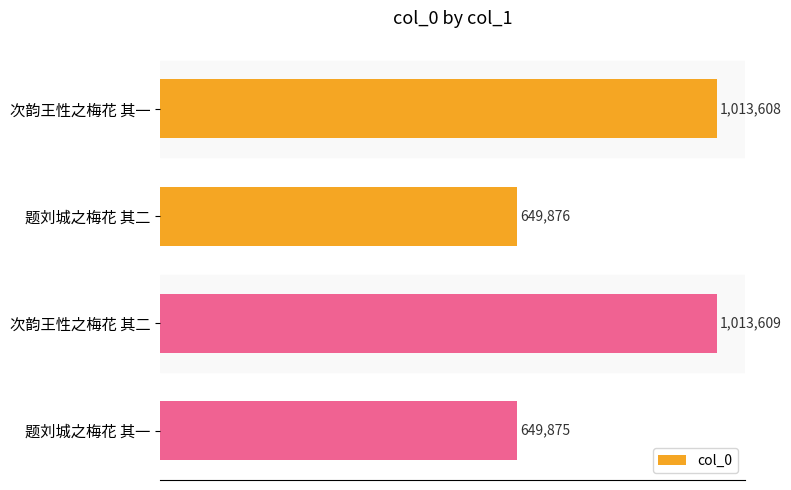

Rank the categories by value from highest to lowest.

次韵王性之梅花 其二, 次韵王性之梅花 其一, 题刘城之梅花 其二, 题刘城之梅花 其一